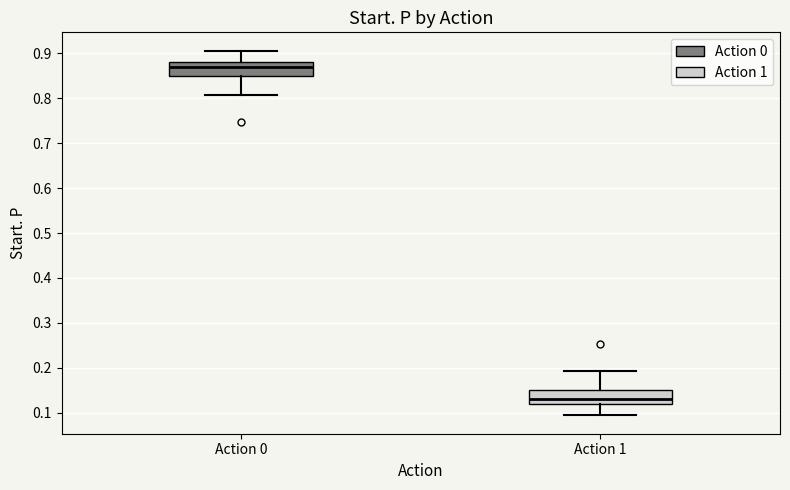

Which box's median line is the lowest?

Action 1